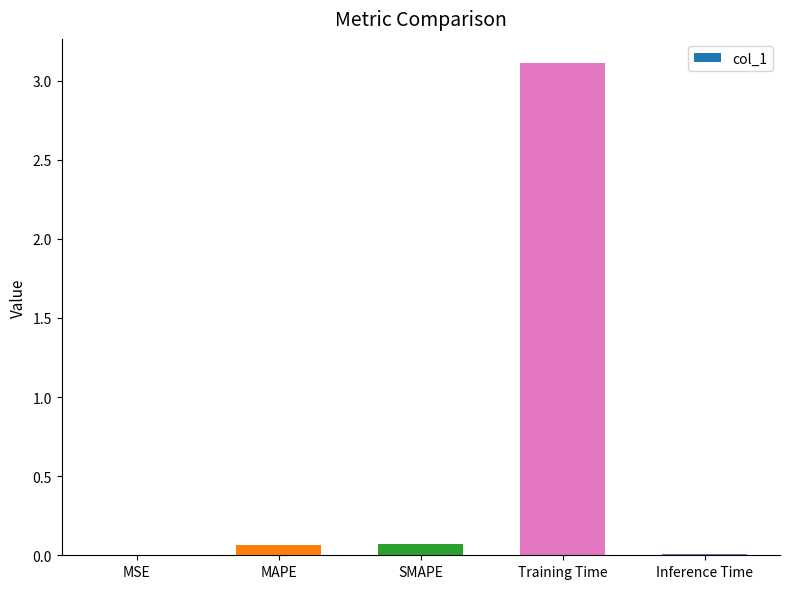

What is the maximum value shown in the chart?

3.1